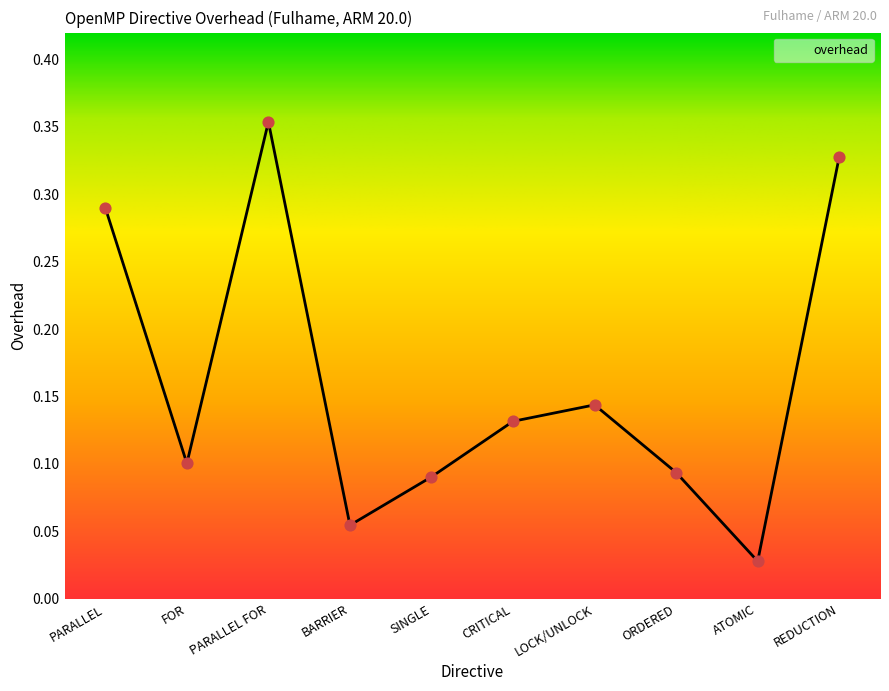

What is the change in value from SINGLE to REDUCTION?

+0.2